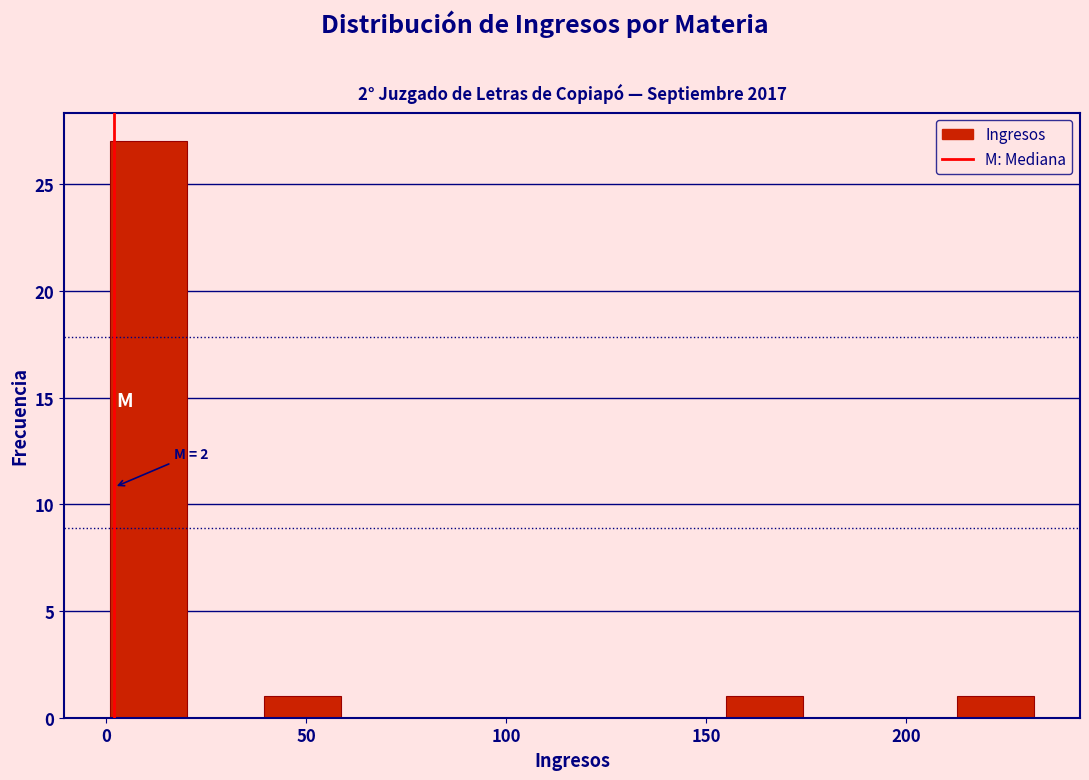

Read against the x-axis, roughly where is the centre of the tallest bar?

10